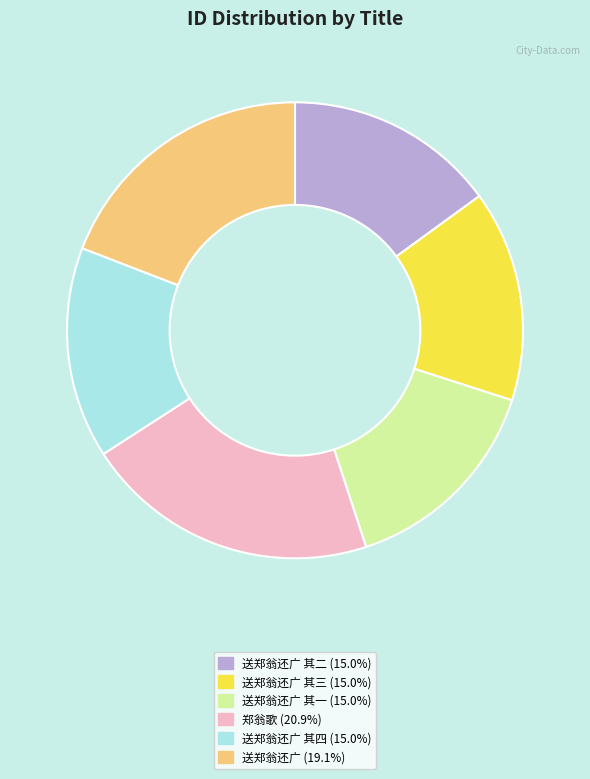

Is there a majority slice in this chart?

No